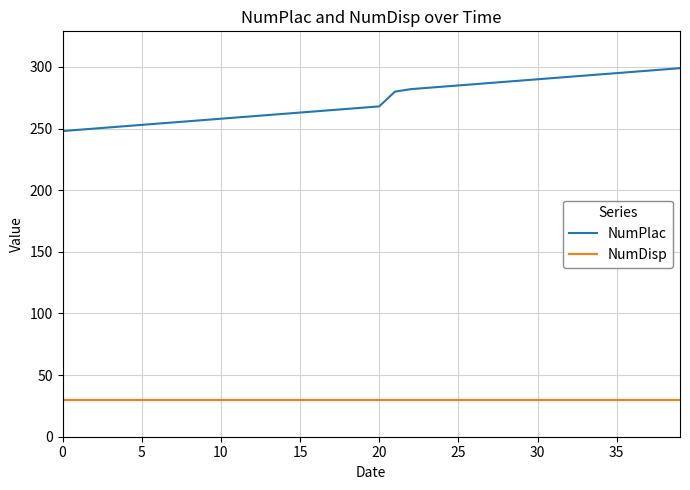

Which series has the largest total across all categories?

NumPlac